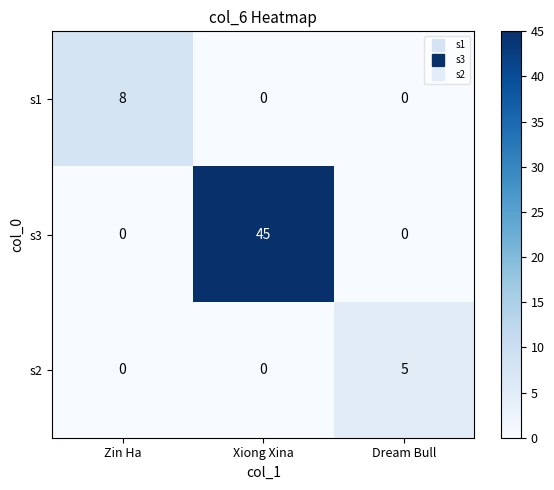

The value of s3 at Dream Bull is 0. True or false?

True